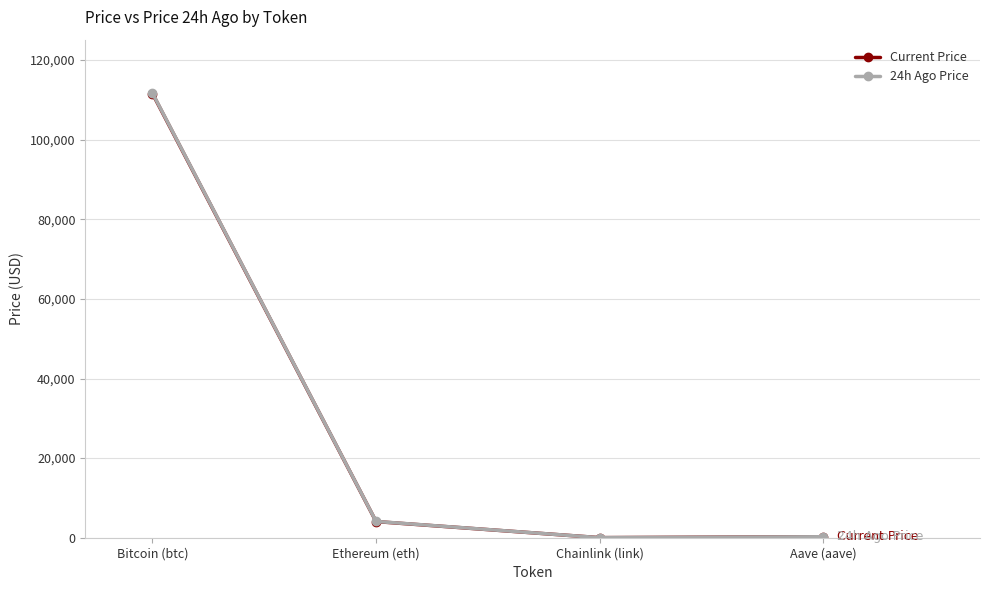

Count the number of categories in the chart.

4